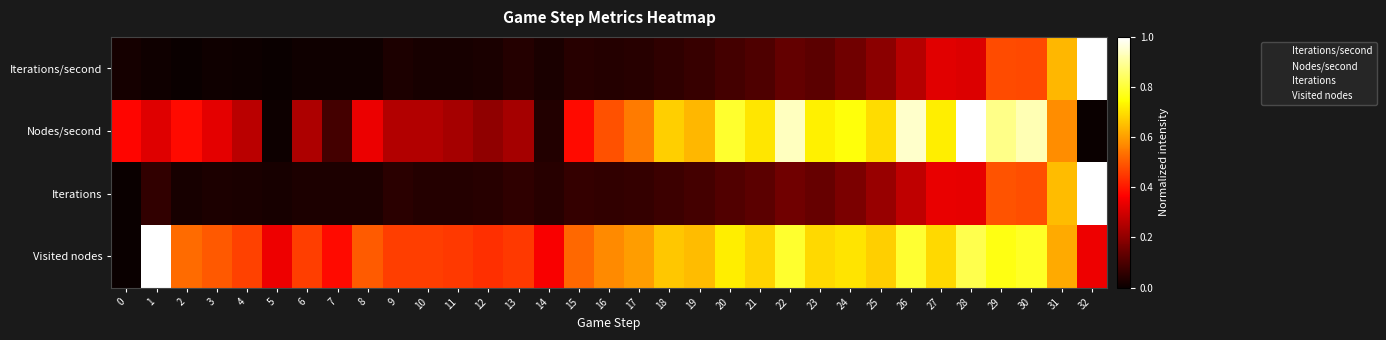

Reading left to right, transcribe all the data shown in this chart.

Iterations/second: 0=0.0	1=0.0	2=0.0	3=0.0	4=0.0	5=0.0	6=0.0	7=0.0	8=0.0	9=0.0	10=0.0	11=0.0	12=0.0	13=0.0	14=0.0	15=0.0	16=0.0	17=0.0	18=0.1	19=0.1	20=0.1	21=0.1	22=0.1	23=0.1	24=0.2	25=0.2	26=0.3	27=0.3	28=0.3	29=0.5	30=0.5	31=0.6	32=1.0
Nodes/second: 0=0.4	1=0.3	2=0.4	3=0.3	4=0.3	5=0.0	6=0.2	7=0.1	8=0.3	9=0.3	10=0.3	11=0.2	12=0.2	13=0.2	14=0.0	15=0.4	16=0.5	17=0.5	18=0.7	19=0.6	20=0.8	21=0.7	22=0.9	23=0.7	24=0.8	25=0.7	26=0.9	27=0.7	28=1.0	29=0.9	30=0.9	31=0.6	32=0.0
Iterations: 0=0.0	1=0.1	2=0.0	3=0.0	4=0.0	5=0.0	6=0.0	7=0.0	8=0.0	9=0.1	10=0.0	11=0.0	12=0.0	13=0.1	14=0.0	15=0.1	16=0.1	17=0.1	18=0.1	19=0.1	20=0.1	21=0.1	22=0.2	23=0.1	24=0.2	25=0.2	26=0.3	27=0.3	28=0.3	29=0.5	30=0.5	31=0.6	32=1.0
Visited nodes: 0=0.0	1=1.0	2=0.5	3=0.5	4=0.5	5=0.3	6=0.5	7=0.4	8=0.5	9=0.5	10=0.5	11=0.5	12=0.4	13=0.5	14=0.4	15=0.5	16=0.6	17=0.6	18=0.7	19=0.6	20=0.7	21=0.7	22=0.8	23=0.7	24=0.7	25=0.7	26=0.8	27=0.7	28=0.8	29=0.8	30=0.8	31=0.6	32=0.3